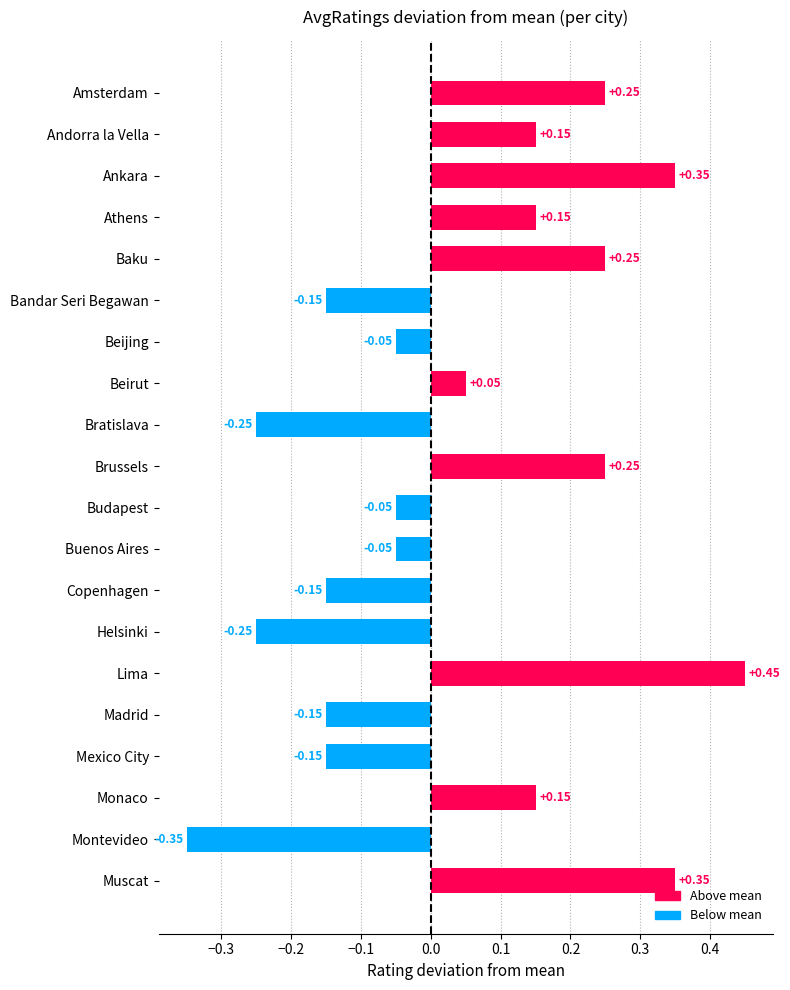

What is the difference between the second highest and minimum values?

0.7